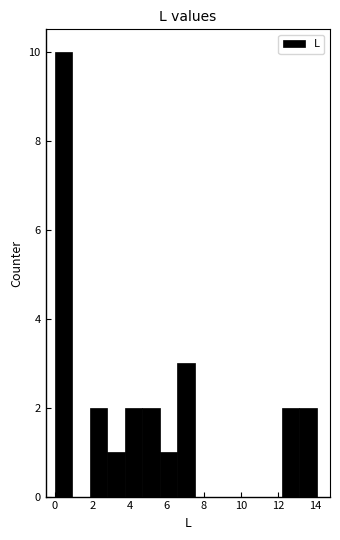

What is the height of the bar covering 5.6 to 6.6 on the x-axis? Neither the bar edges nor the heights are printed on the chart, so give them approximately, as read against the axes.

1